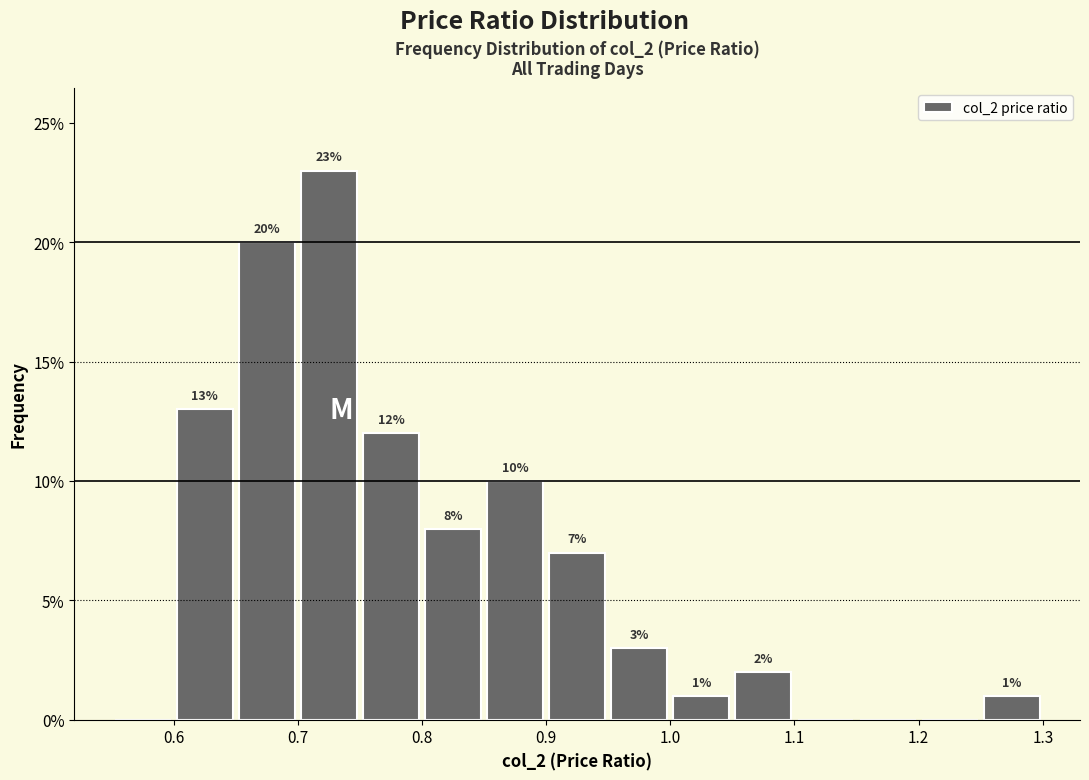

Which range on the x-axis has the tallest bar?

0.70 to 0.75